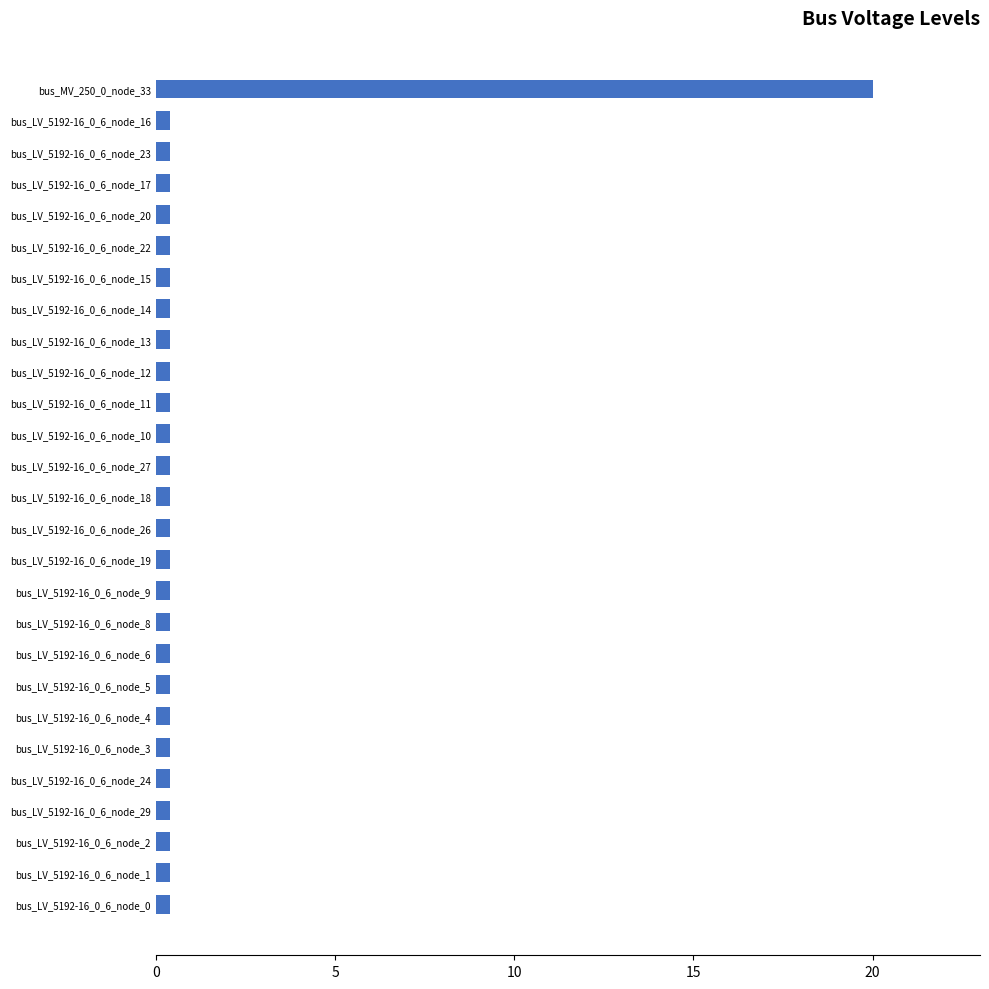

What is the smallest value displayed?

0.4